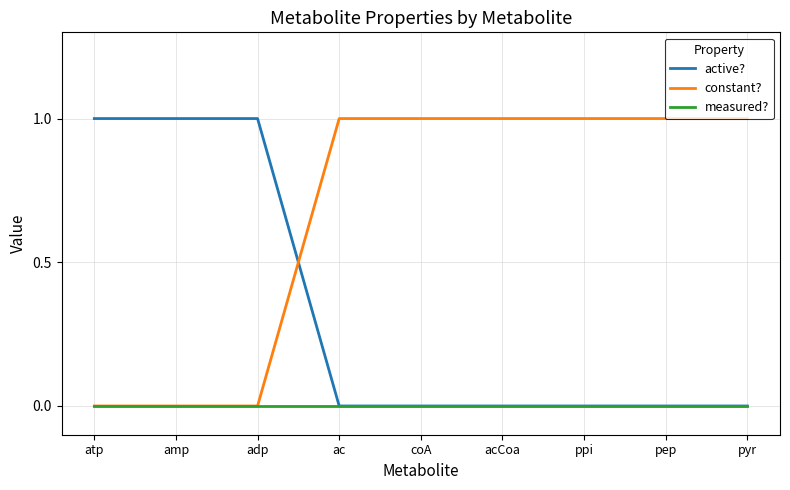

What position from the right is pyr?

1